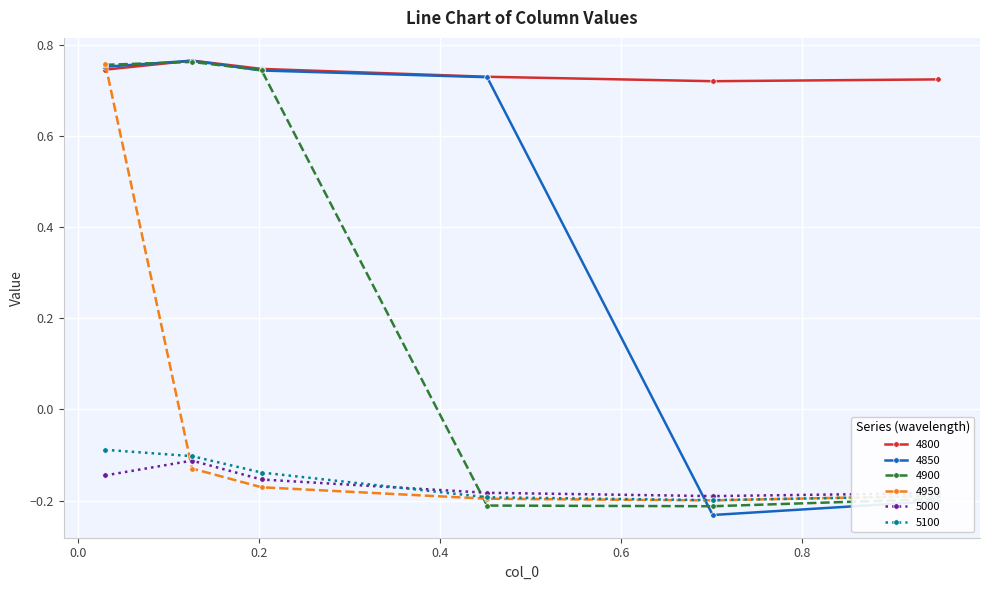

How many interior local valleys does the 4950 series have?

1